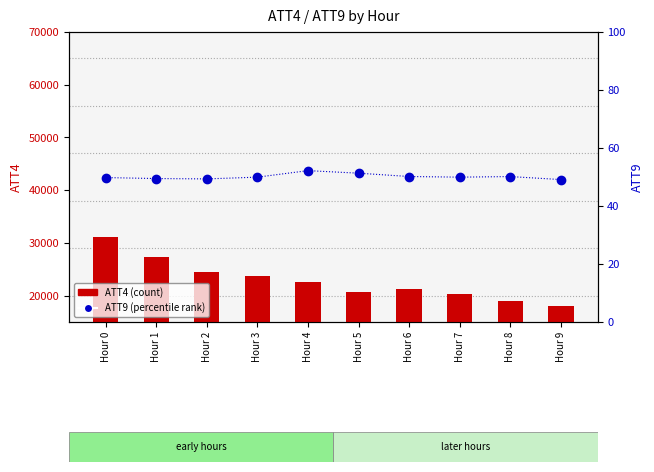

True or false: ATT9 (percentile) has a value of 49.8 at Hour 0.

True